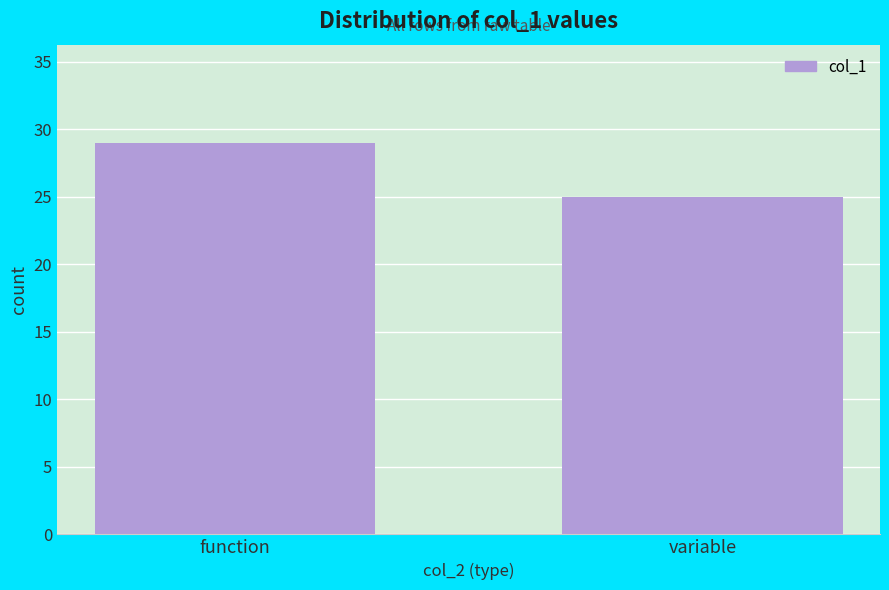

Reading left to right, list all the values displayed in this chart.

function=29	variable=25